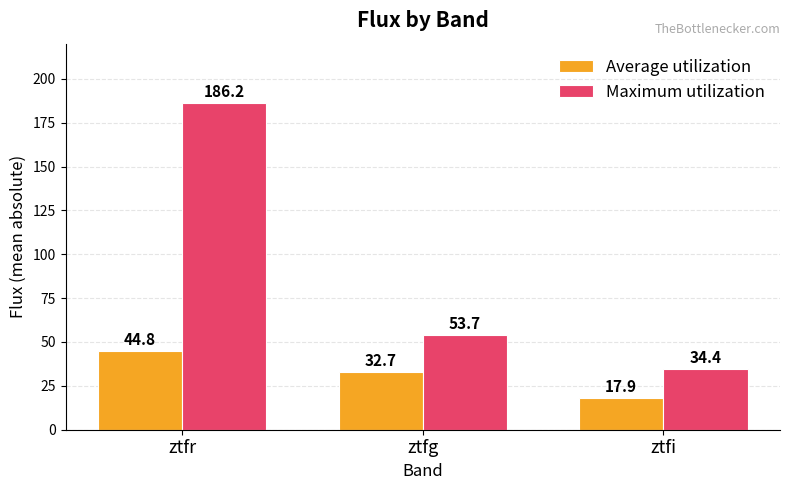

How many bars are there in each group?

2